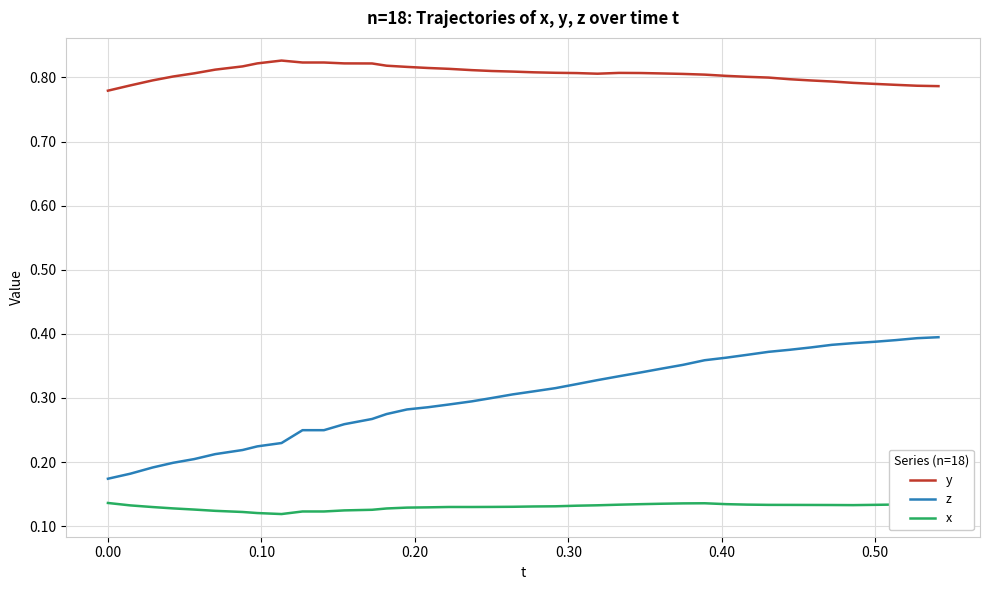

Rank the series by their average value, from lowest to highest.

x, z, y